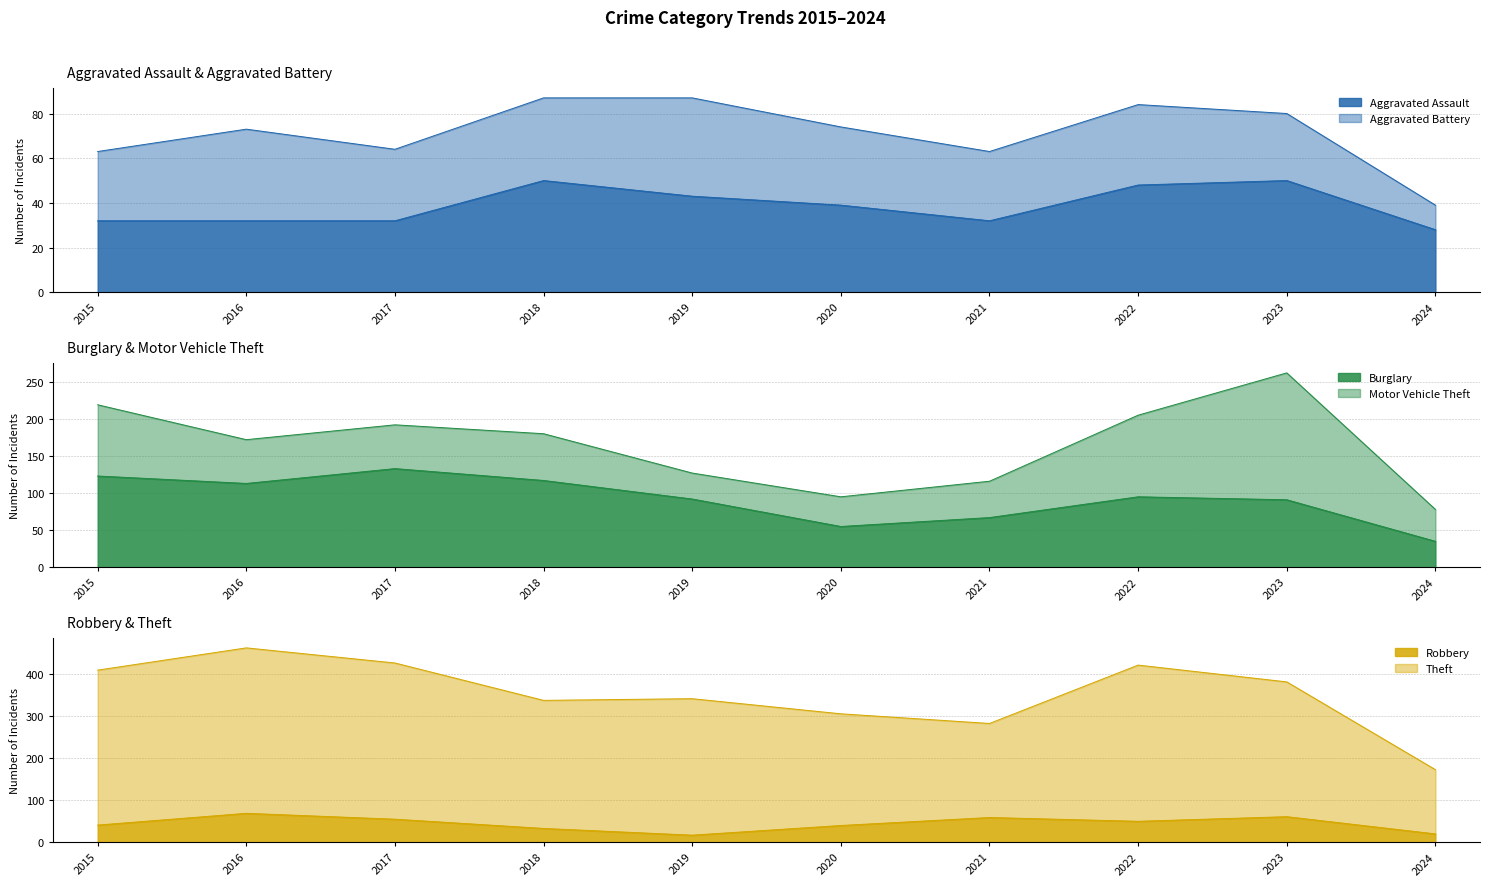

What is the minimum value for Robbery?

17